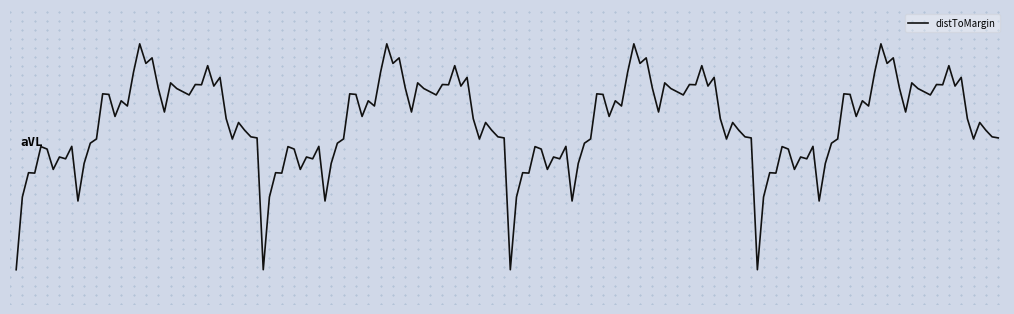

Is this an area chart (filled region under the line)?

No